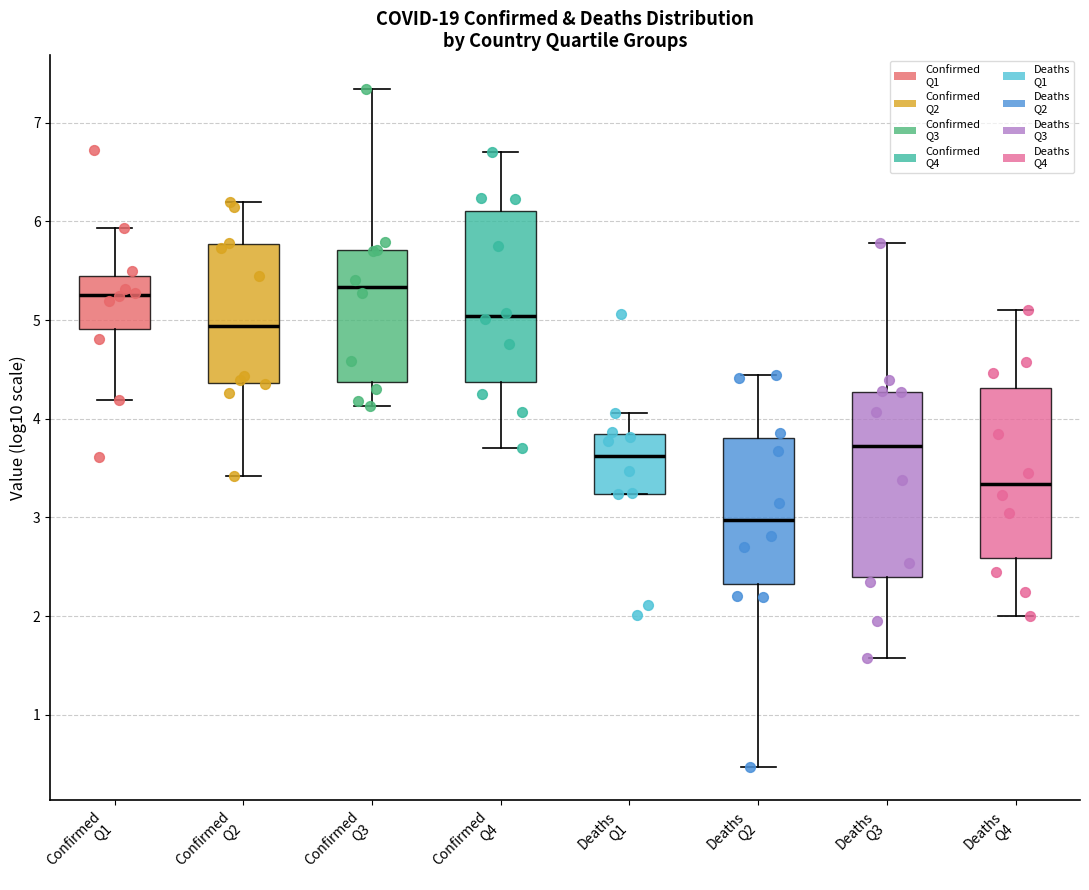

Reading left to right, transcribe this box plot: for each box, give where its median line is, the range the box spans, and where its two whiskers end, as read against the y-axis. The values are not printed on the chart, so give them approximately, as read against the axis.

Confirmed Q1: median 5.3, box 4.9 to 5.5, whiskers 4.2 to 5.9
Confirmed Q2: median 4.9, box 4.4 to 5.8, whiskers 3.4 to 6.2
Confirmed Q3: median 5.3, box 4.4 to 5.7, whiskers 4.1 to 7.3
Confirmed Q4: median 5.0, box 4.4 to 6.1, whiskers 3.7 to 6.7
Deaths Q1: median 3.6, box 3.2 to 3.8, whiskers 3.2 to 4.1
Deaths Q2: median 3.0, box 2.3 to 3.8, whiskers 0.5 to 4.4
Deaths Q3: median 3.7, box 2.4 to 4.3, whiskers 1.6 to 5.8
Deaths Q4: median 3.3, box 2.6 to 4.3, whiskers 2.0 to 5.1